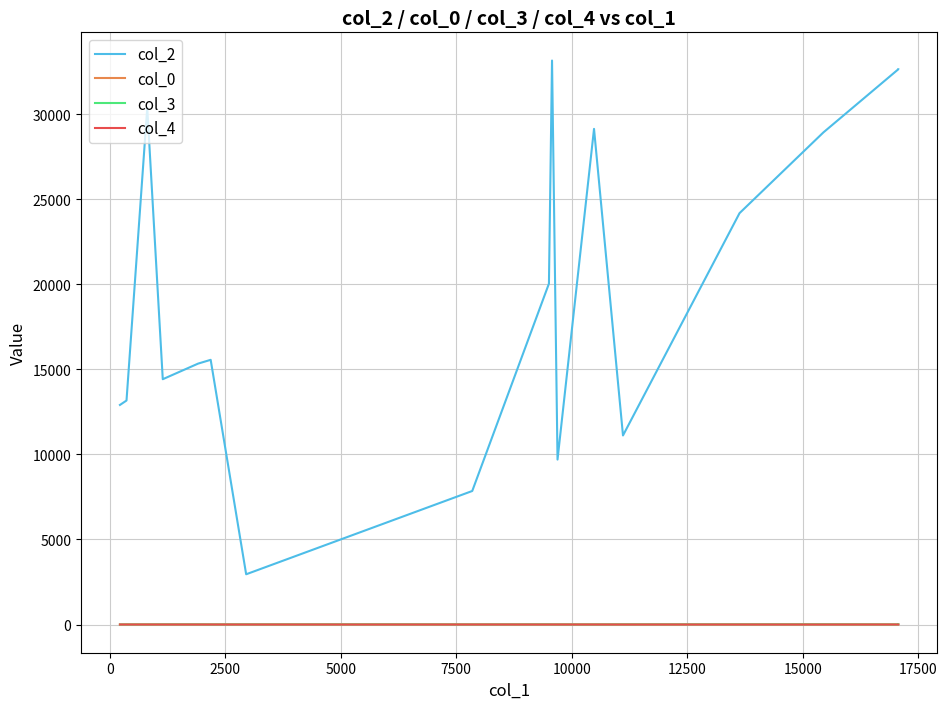

Is this an area chart (filled region under the line)?

No